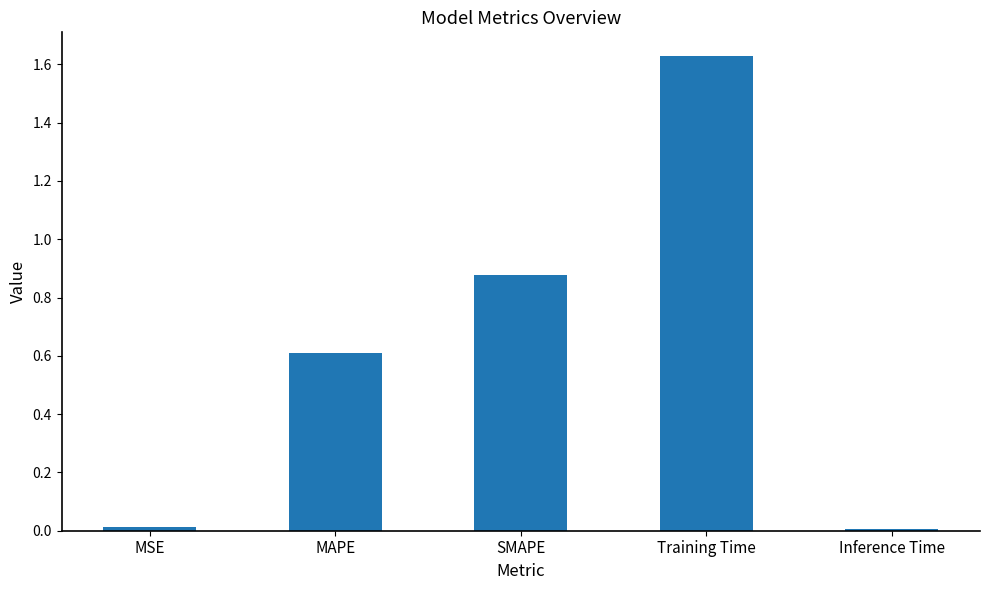

Between SMAPE and Inference Time, which is larger?

SMAPE